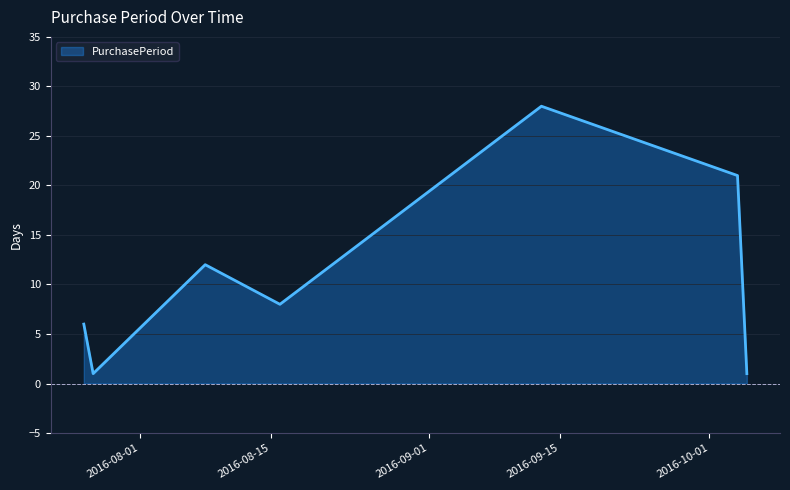

Count the values in the range 1 to 21.

6